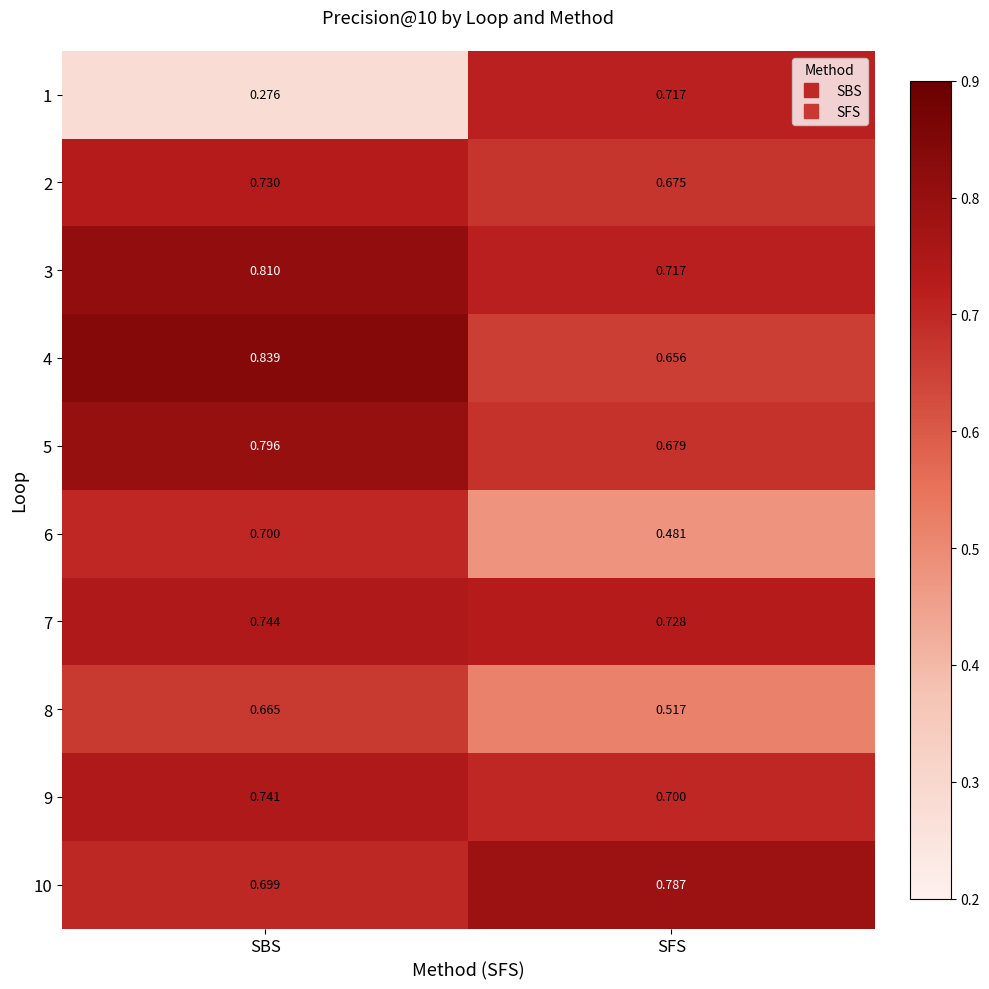

List the labels in order of 7 value, smallest first.

SFS, SBS